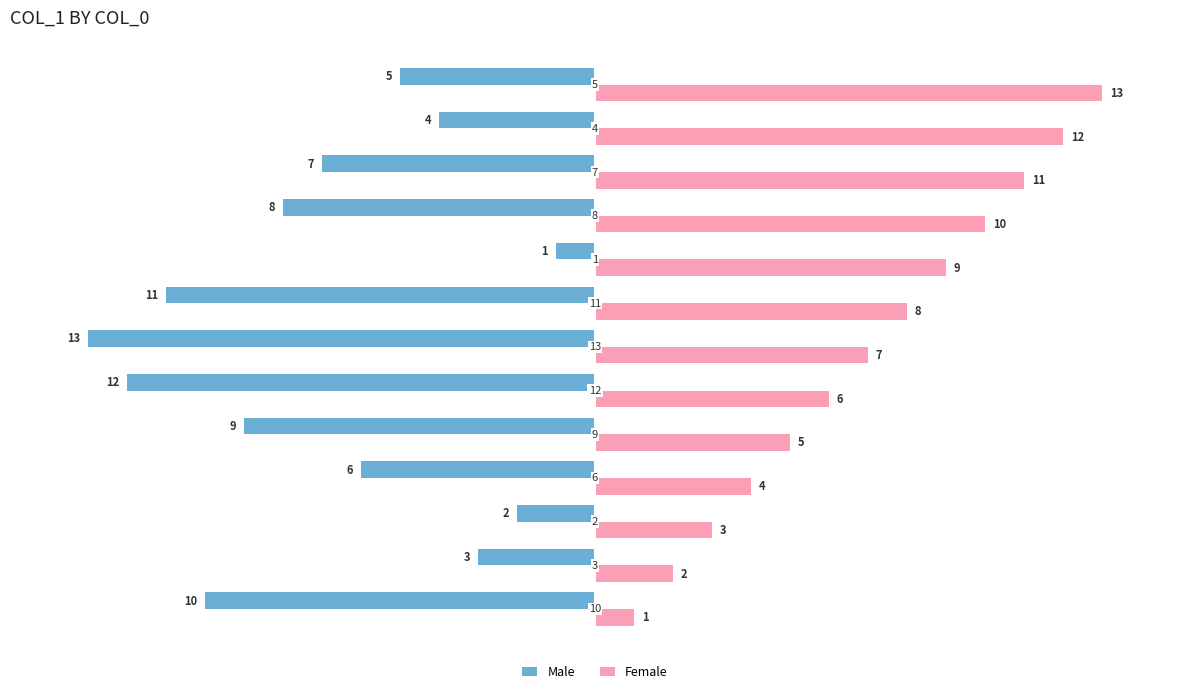

At how many categories does at least one series exceed 0?

13